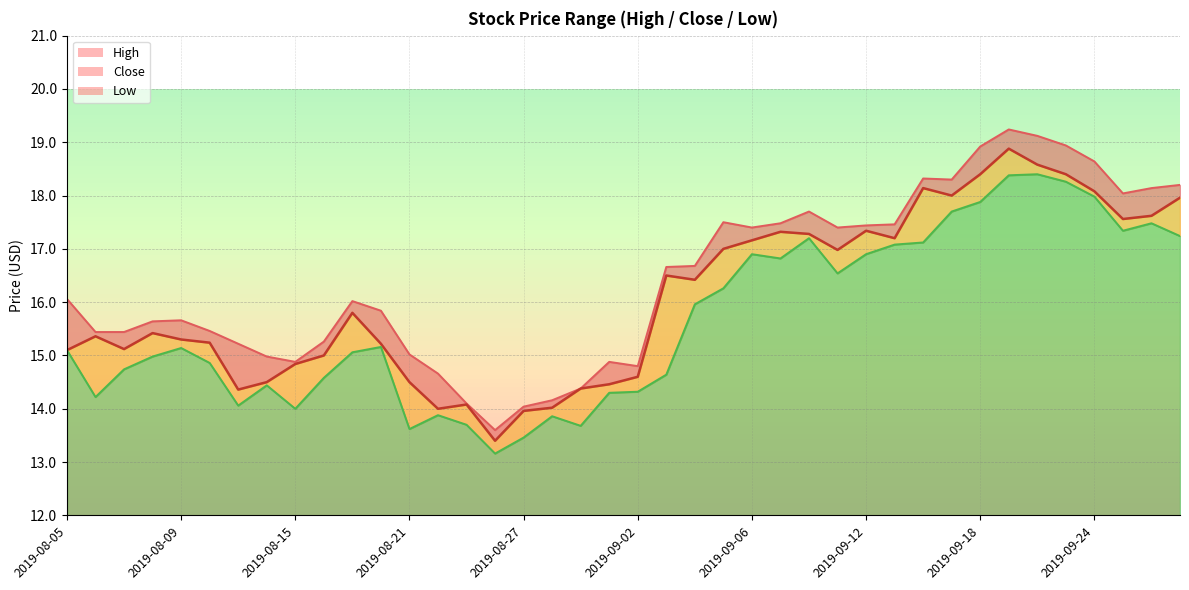

What is the minimum value shown in the chart?

13.2